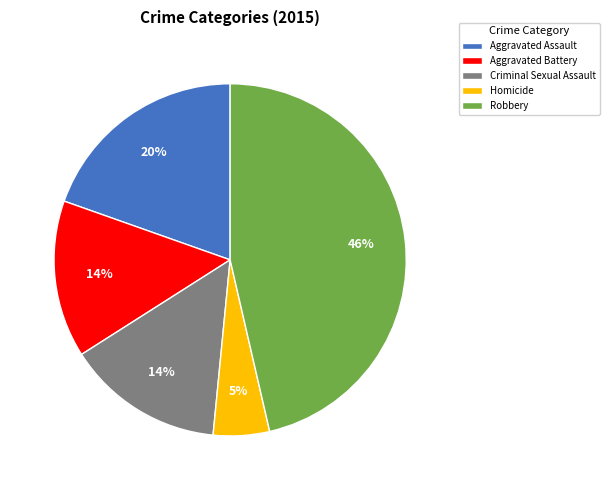

What is the ratio of the value at Criminal Sexual Assault to the value at Aggravated Assault?

0.7